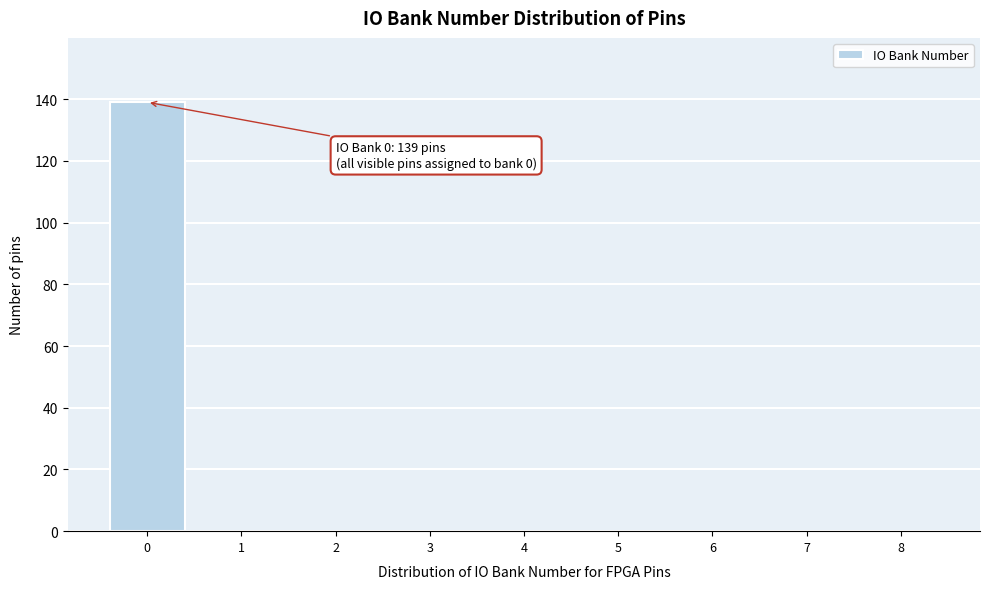

Reading right to left, what are all the values shown in this chart?

8=0	7=0	6=0	5=0	4=0	3=0	2=0	1=0	0=139